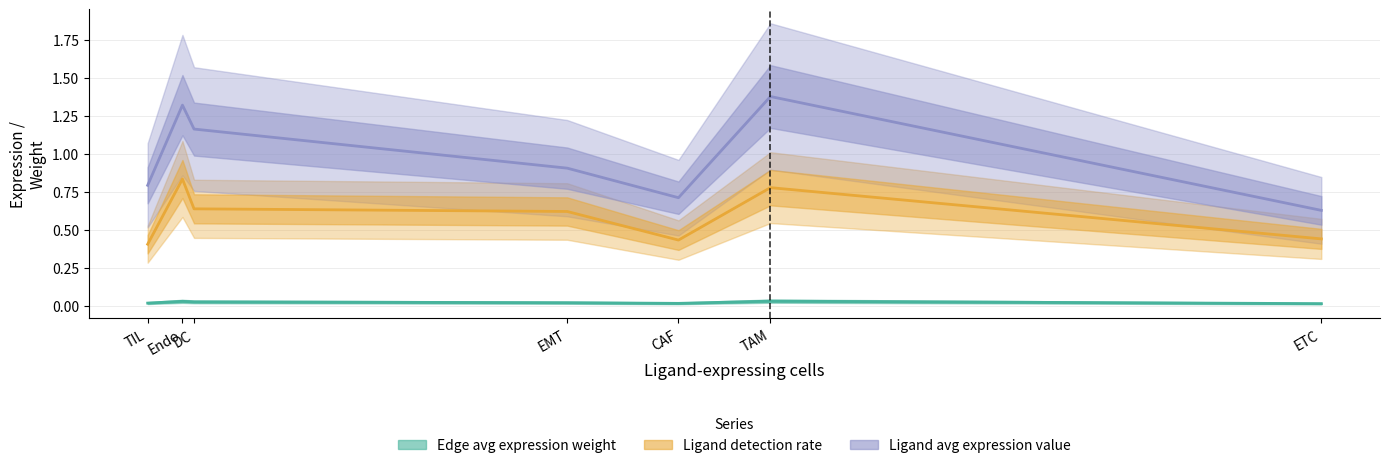

Which series has the widest spread of values?

Ligand average expression value